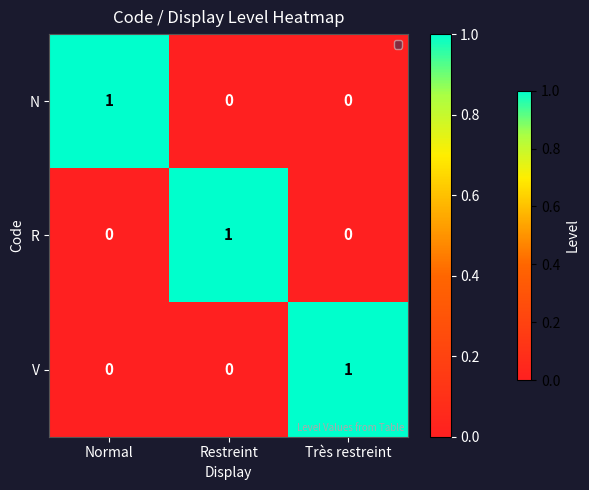

What is the total value across all series at Normal?

1